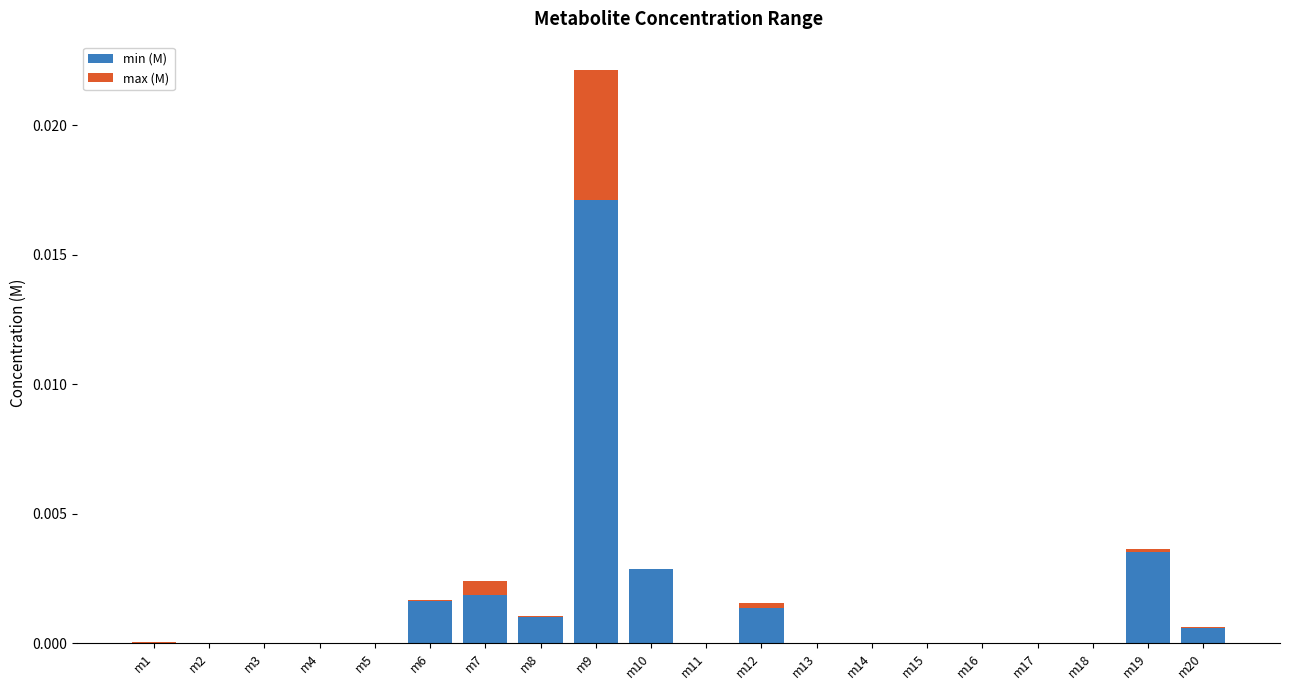

How many data points does each series have?

20